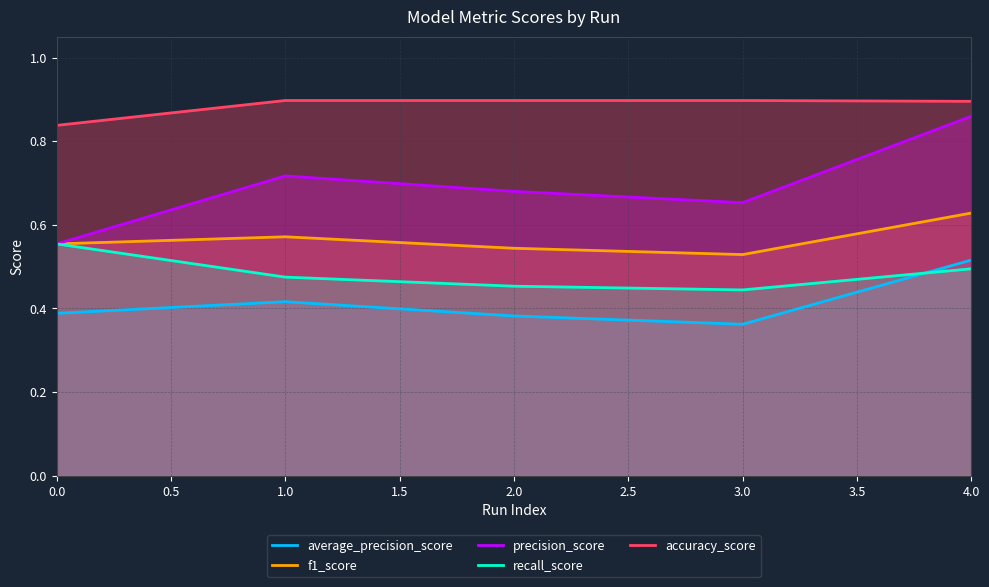

The value of average_precision_score at 0.0 is 0.2. True or false?

False